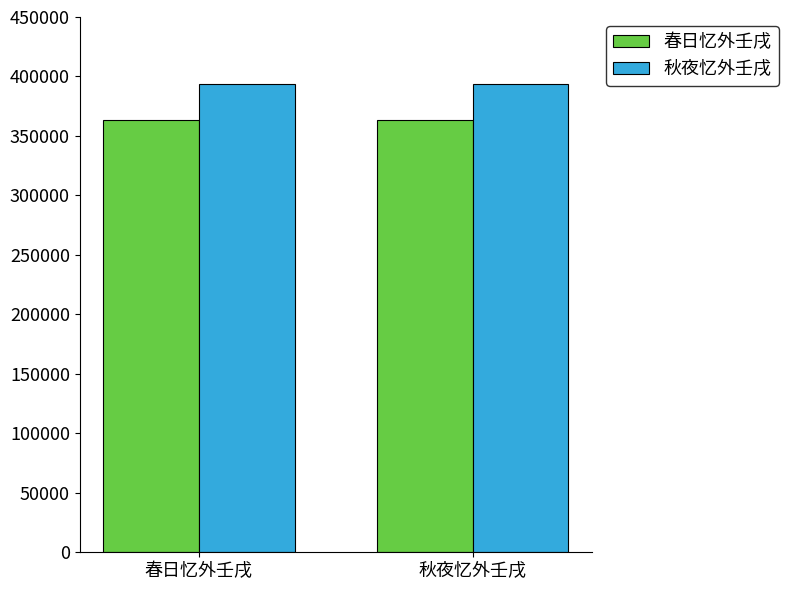

What is the label of the 1st bar from the left?

春日忆外壬戌